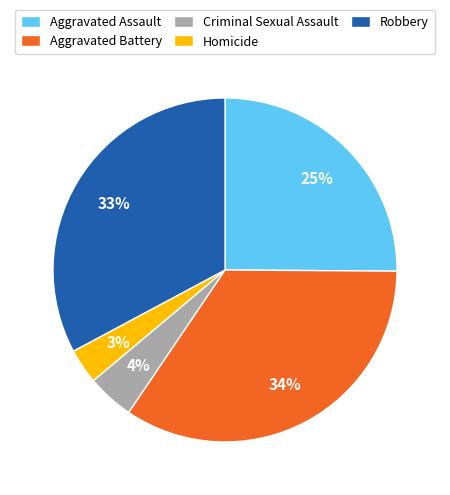

Do Aggravated Assault and Criminal Sexual Assault together represent more than half of the pie?

No